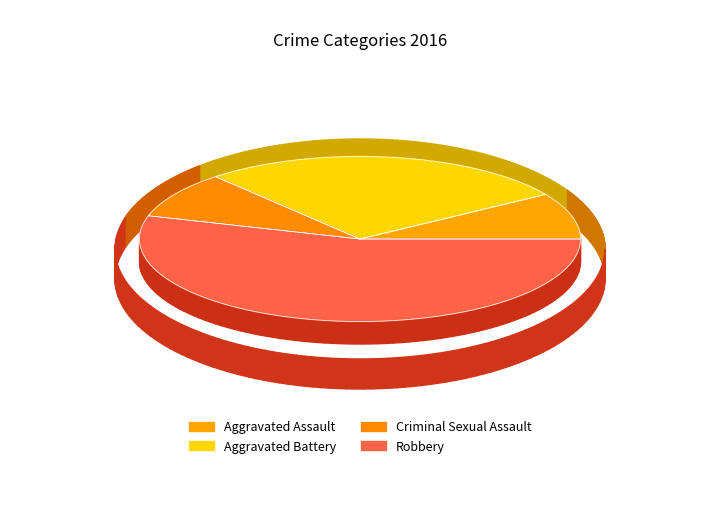

To the nearest percent, what is the difference between the Robbery and Aggravated Battery slice percentages?

27%